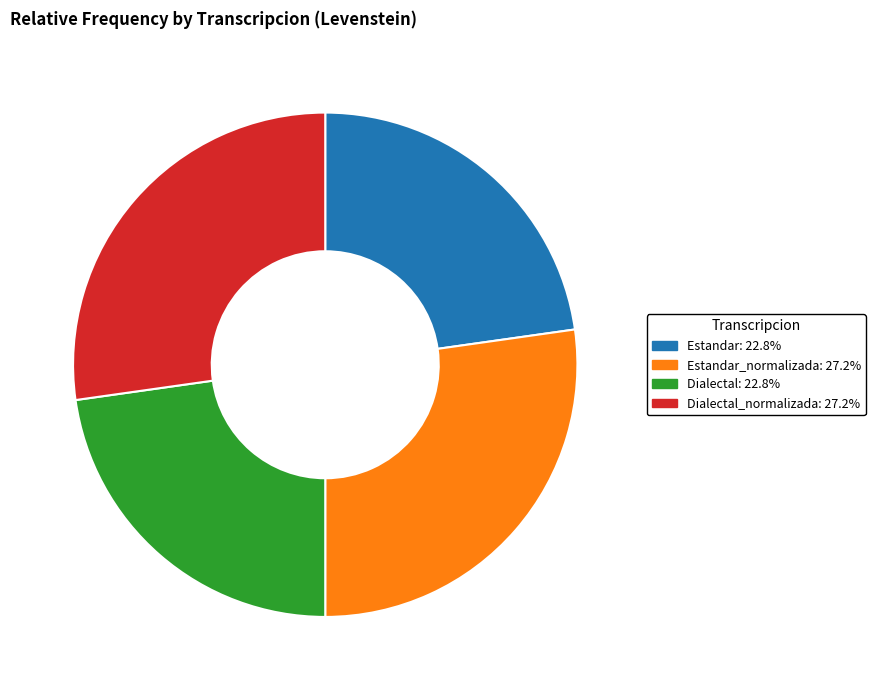

How many slices are in this pie chart?

4